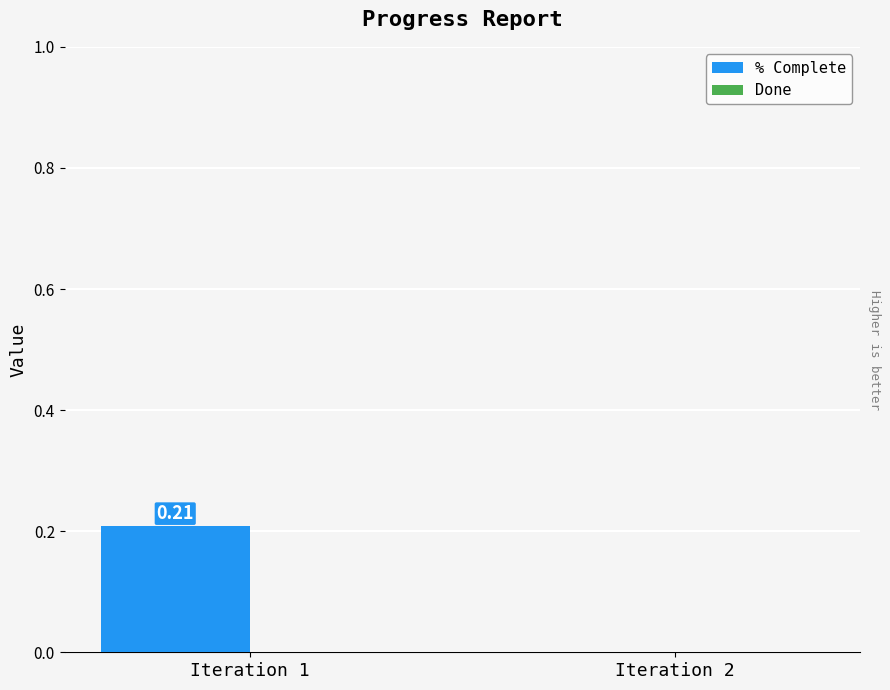

Which has a higher value, Iteration 2 or Iteration 1?

Iteration 1